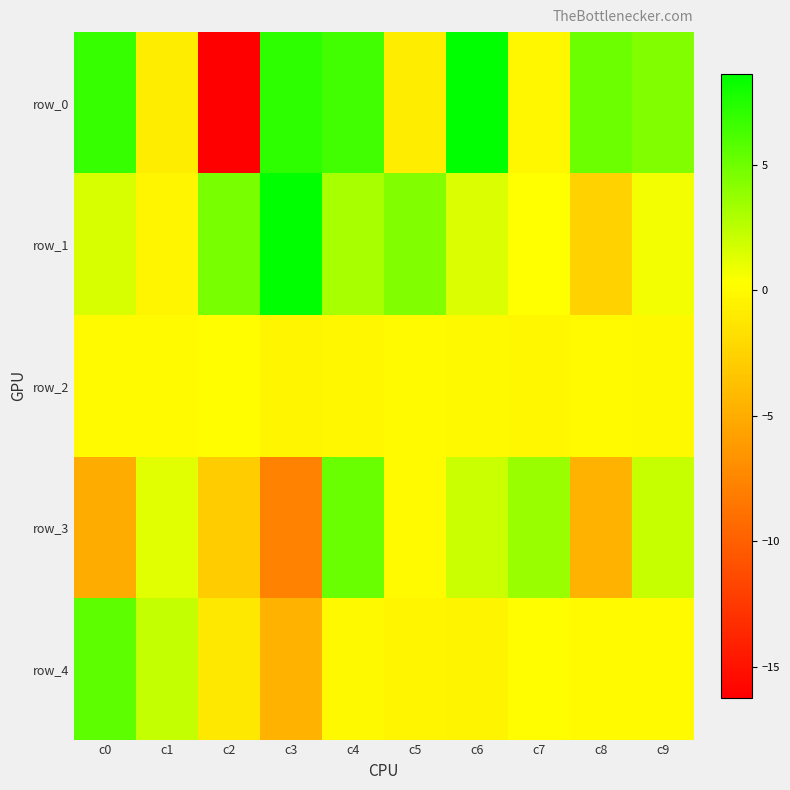

Rank the series by their maximum value, from highest to lowest.

row_1, row_0, row_4, row_3, row_2